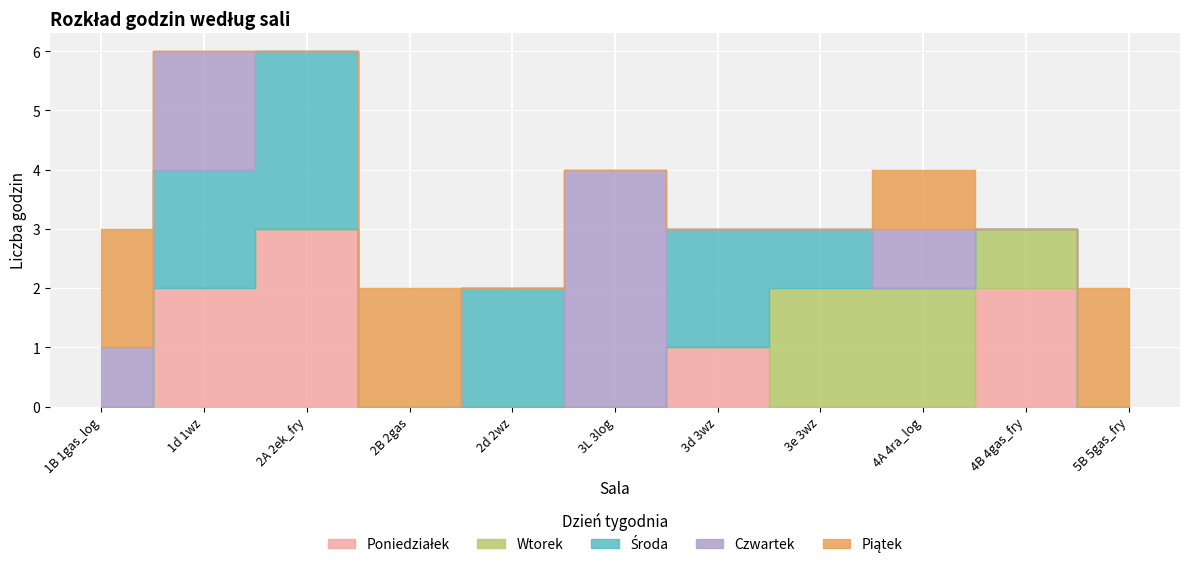

How many times do Poniedziałek and Wtorek cross each other?

2